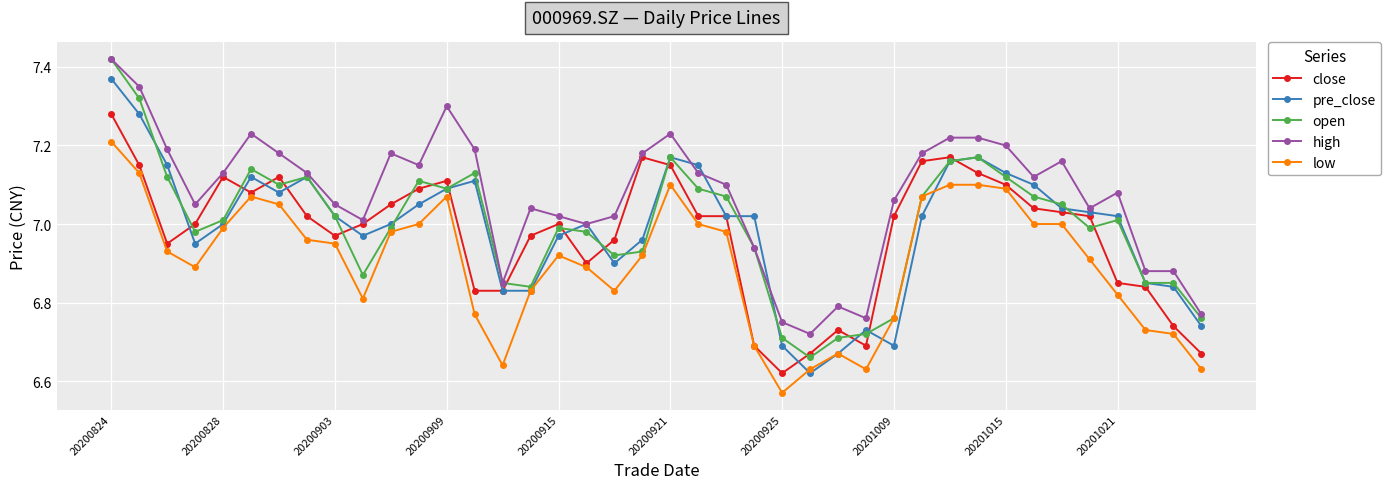

What are all the series names shown in the legend?

close, pre_close, open, high, low